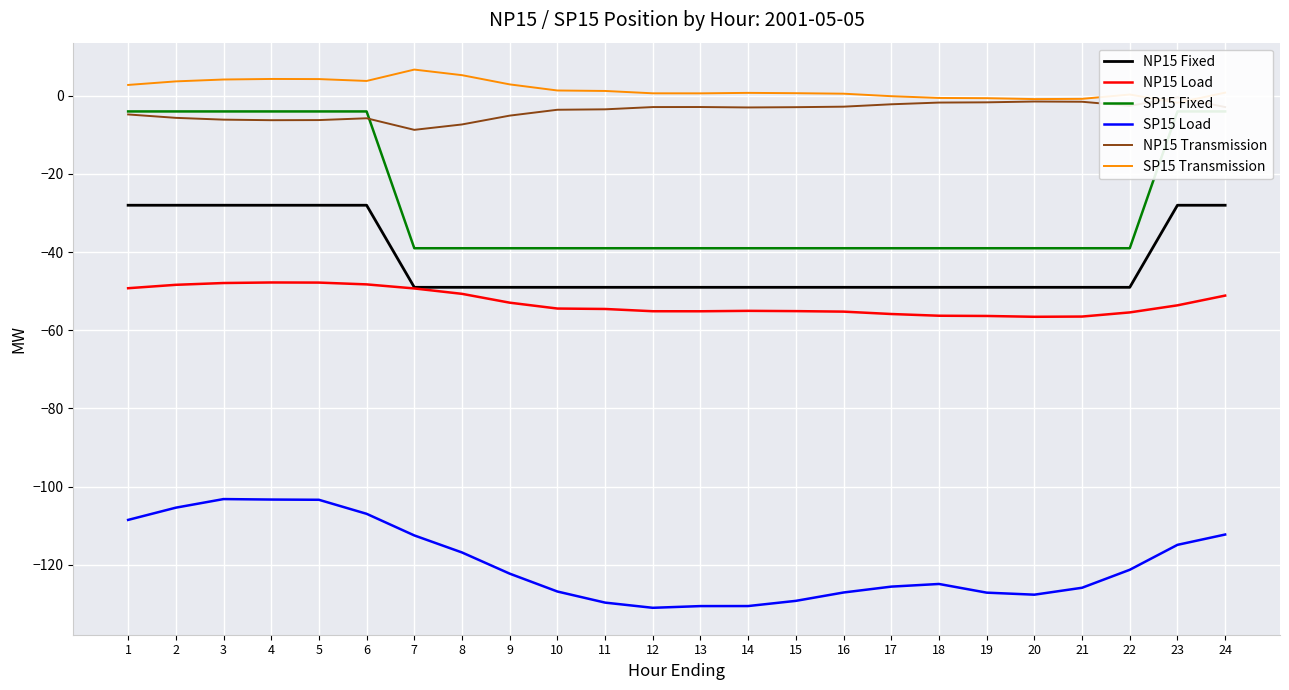

Reading right to left, extract all data points from this chart.

NP15 Fixed: -28.0	-28.0	-49.0	-49.0	-49.0	-49.0	-49.0	-49.0	-49.0	-49.0	-49.0	-49.0	-49.0	-49.0	-49.0	-49.0	-49.0	-49.0	-28.0	-28.0	-28.0	-28.0	-28.0	-28.0
NP15 Load: -51.1	-53.6	-55.4	-56.5	-56.5	-56.3	-56.3	-55.8	-55.2	-55.1	-55.0	-55.1	-55.1	-54.5	-54.4	-52.9	-50.7	-49.3	-48.2	-47.8	-47.8	-47.9	-48.4	-49.2
SP15 Fixed: -4.0	-4.0	-39.0	-39.0	-39.0	-39.0	-39.0	-39.0	-39.0	-39.0	-39.0	-39.0	-39.0	-39.0	-39.0	-39.0	-39.0	-39.0	-4.0	-4.0	-4.0	-4.0	-4.0	-4.0
SP15 Load: -112.2	-114.9	-121.3	-125.9	-127.6	-127.1	-124.9	-125.6	-127.1	-129.2	-130.6	-130.6	-131.0	-129.7	-126.8	-122.3	-116.8	-112.5	-107.0	-103.4	-103.3	-103.2	-105.4	-108.5
NP15 Transmission: -2.9	-0.4	-2.6	-1.5	-1.5	-1.7	-1.7	-2.2	-2.8	-2.9	-3.0	-2.9	-2.9	-3.5	-3.6	-5.1	-7.3	-8.7	-5.8	-6.2	-6.2	-6.1	-5.6	-4.8
SP15 Transmission: 0.8	-1.8	0.3	-0.8	-0.8	-0.6	-0.6	-0.1	0.5	0.7	0.8	0.6	0.6	1.2	1.4	2.9	5.3	6.7	3.8	4.3	4.3	4.2	3.7	2.8